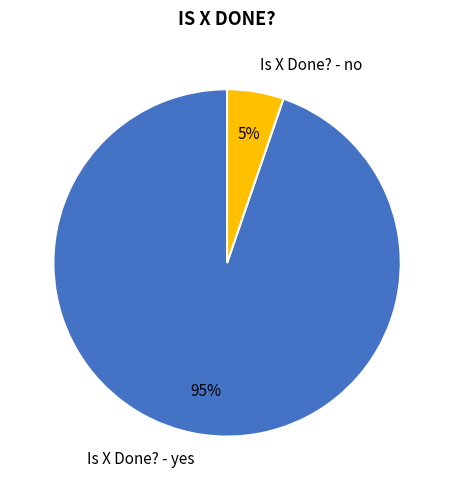

What is the smallest slice in the pie chart?

Is X Done? - no